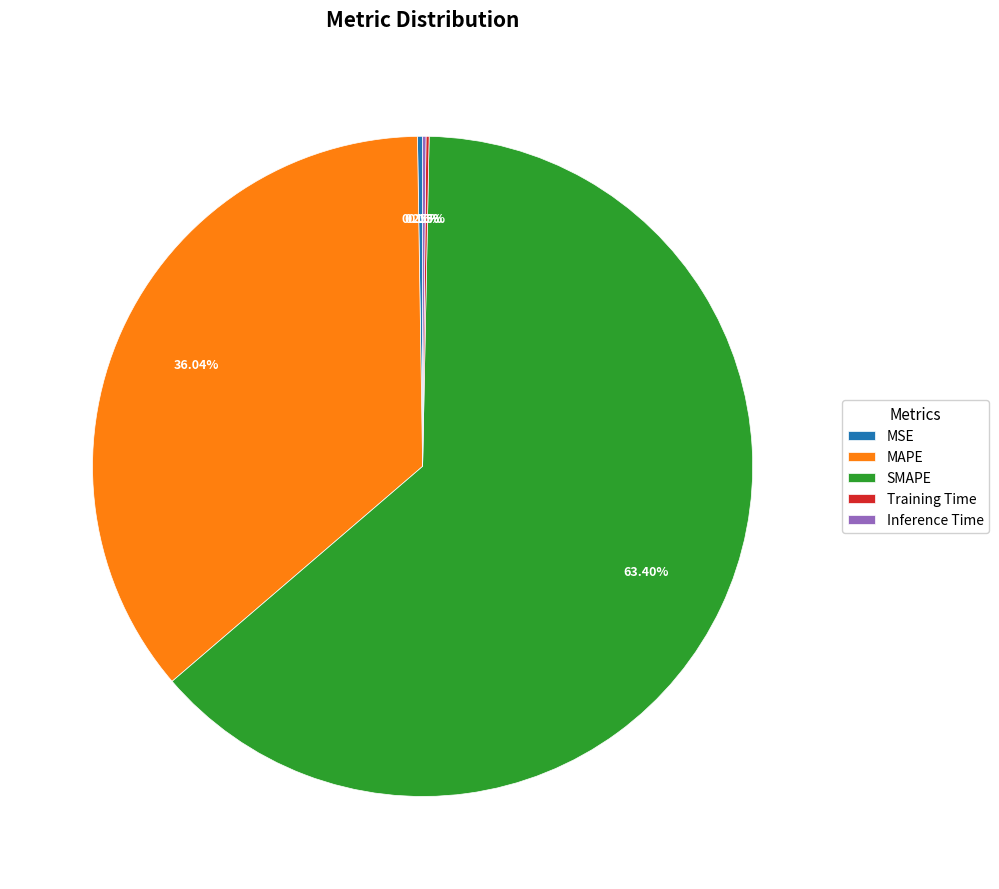

Which category has the biggest portion of the pie?

SMAPE